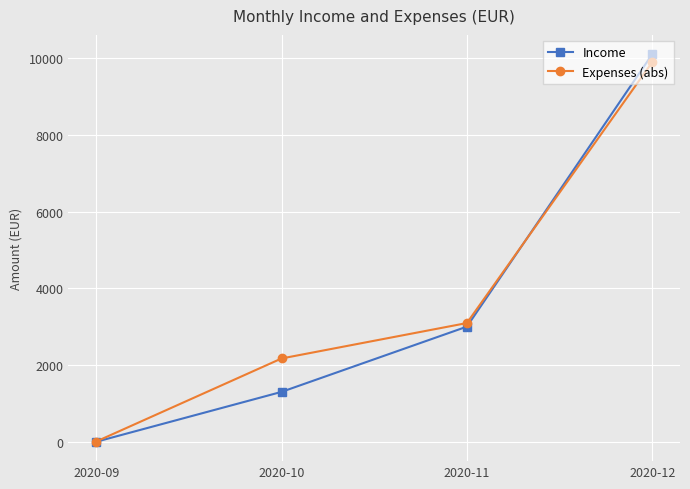

Is the value of Income at 2020-12 greater than the value of Expenses (abs) at 2020-10?

Yes